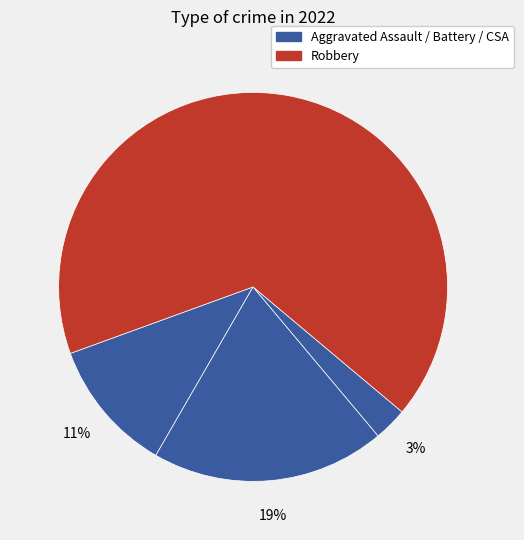

Count the number of slices in the pie.

4